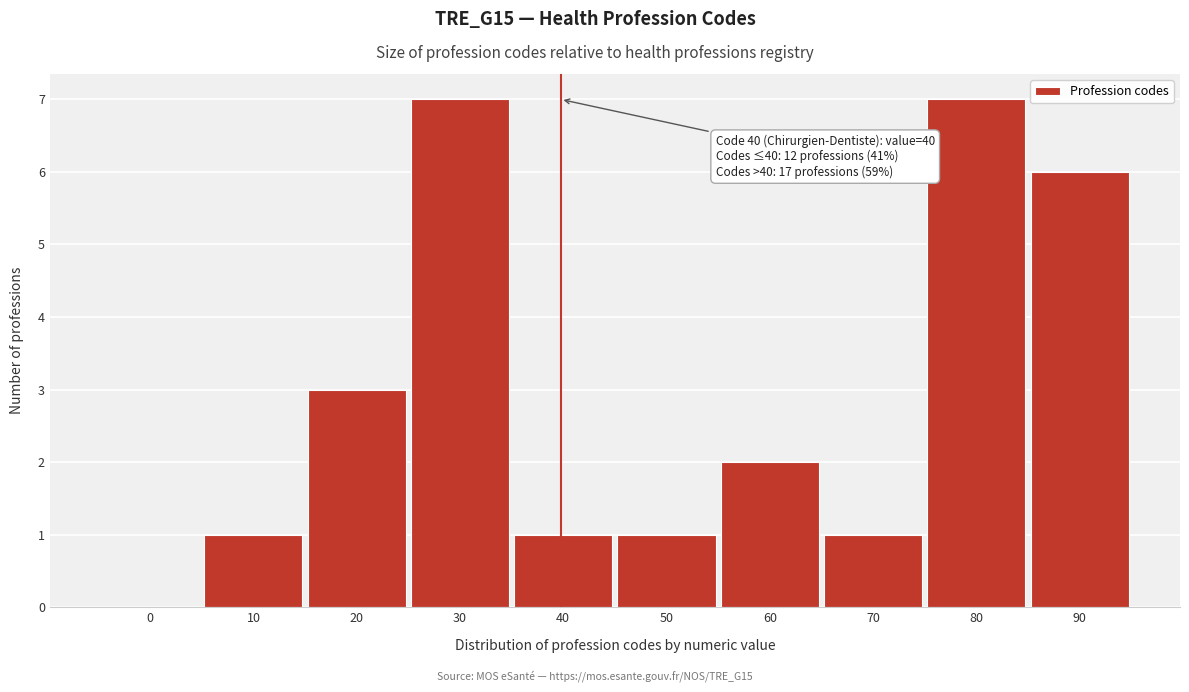

Reading left to right, list all the values displayed in this chart.

0=0	10=1	20=3	30=7	40=1	50=1	60=2	70=1	80=7	90=6